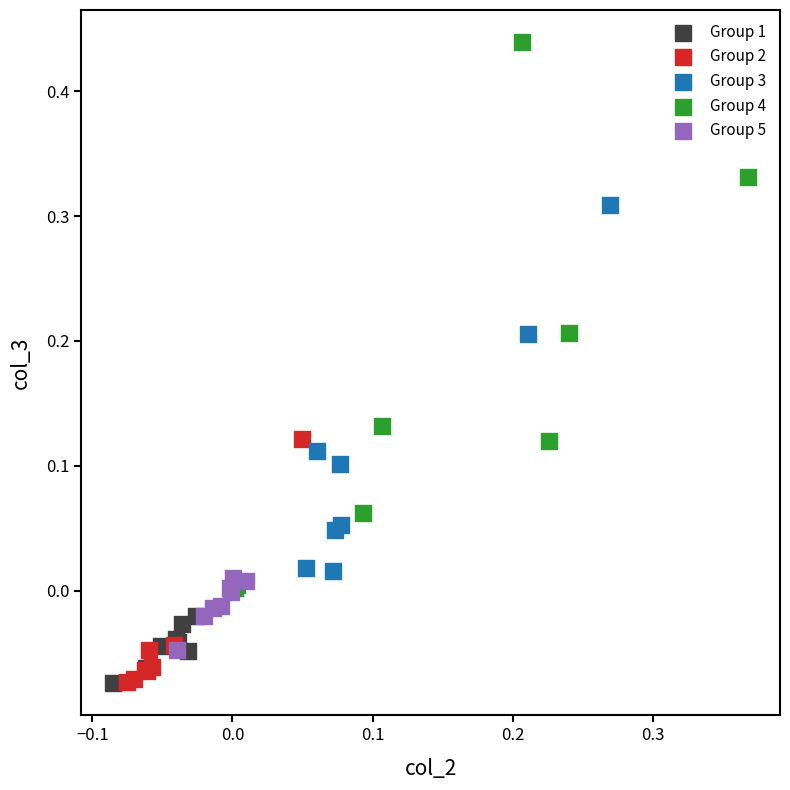

Which series has the widest spread of Y values?

Group 4